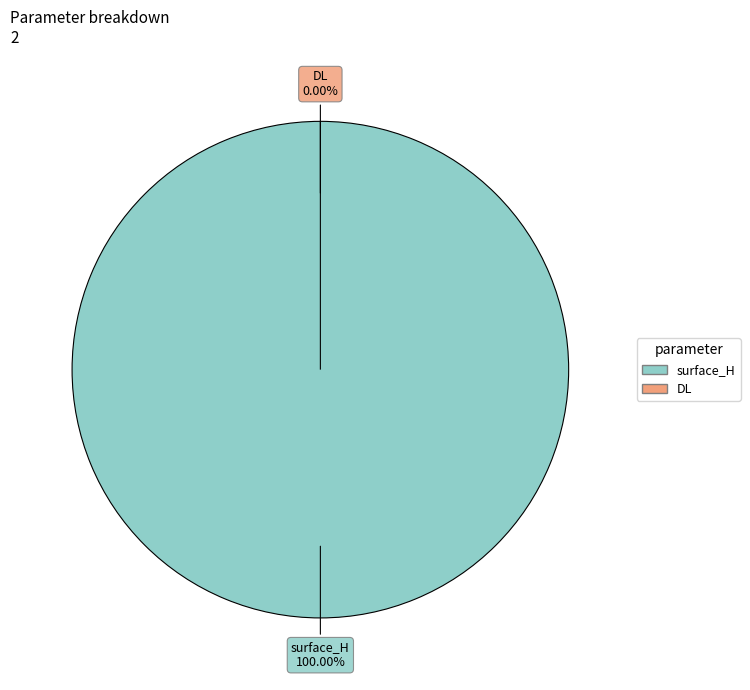

To the nearest percent, what portion does surface_H represent?

100%